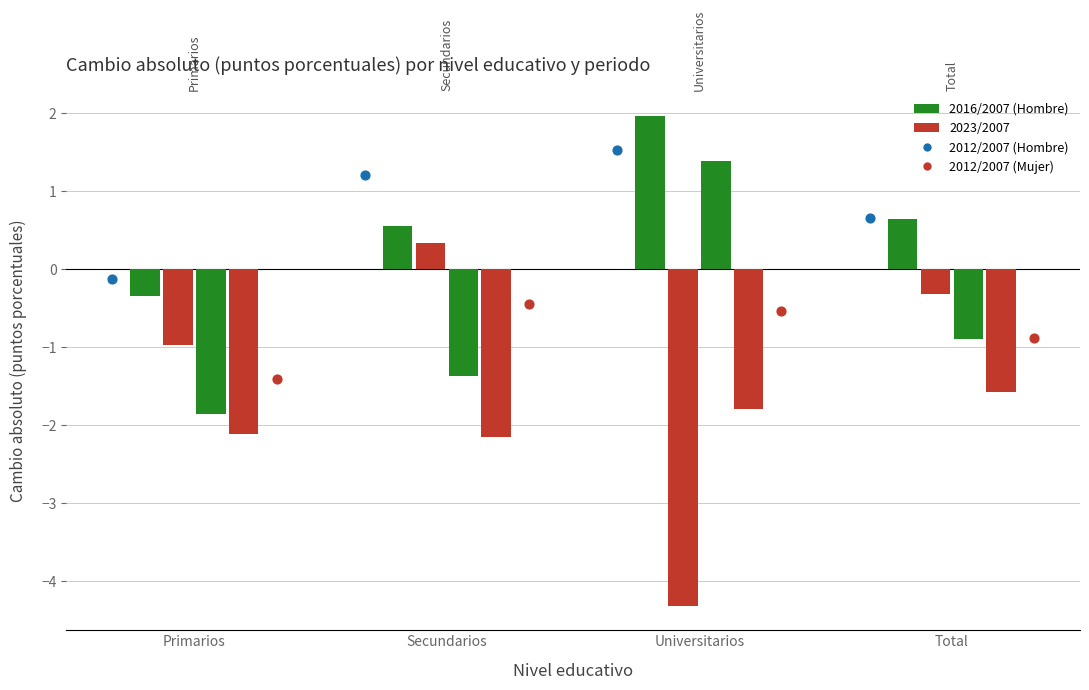

Which series has the largest Y range (max minus min)?

Hombre 2023/2007